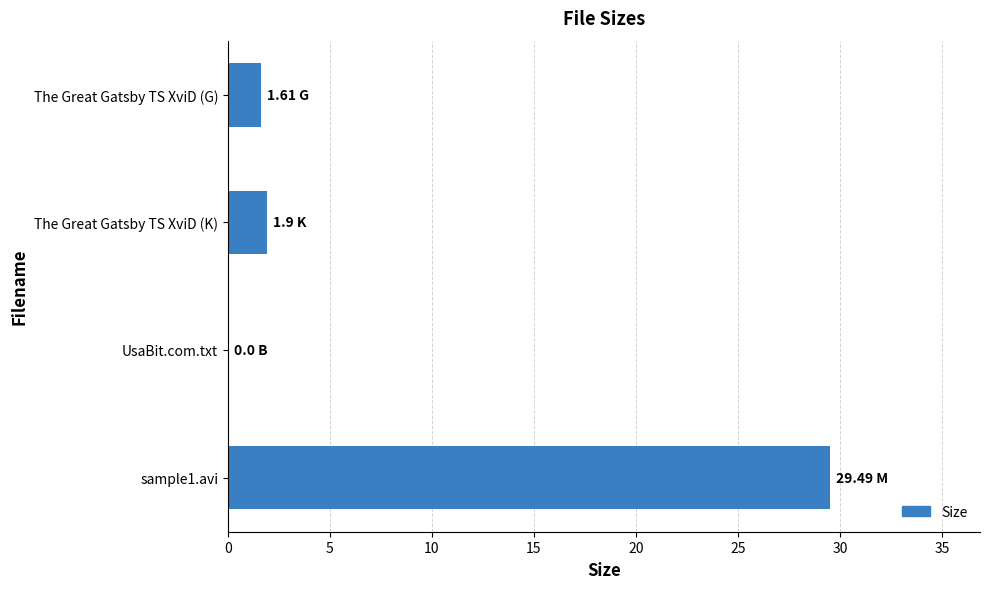

Which has a higher value, The Great Gatsby TS XviD (G) or UsaBit.com.txt?

The Great Gatsby TS XviD (G)